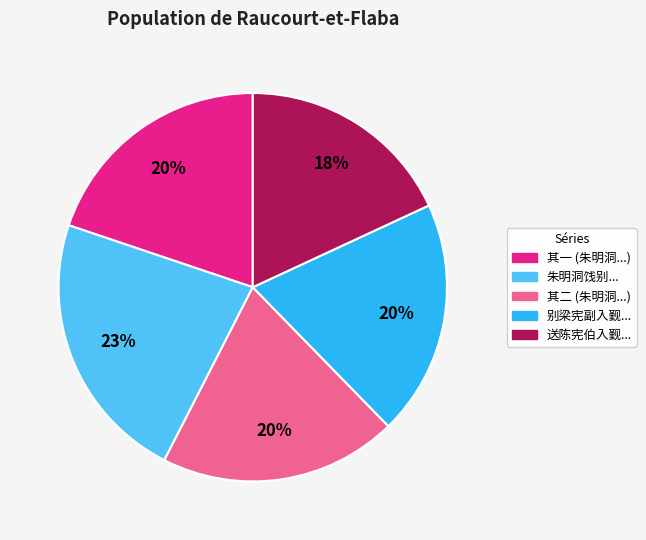

True or false: 别梁宪副入觐... accounts for 20% of the total.

True